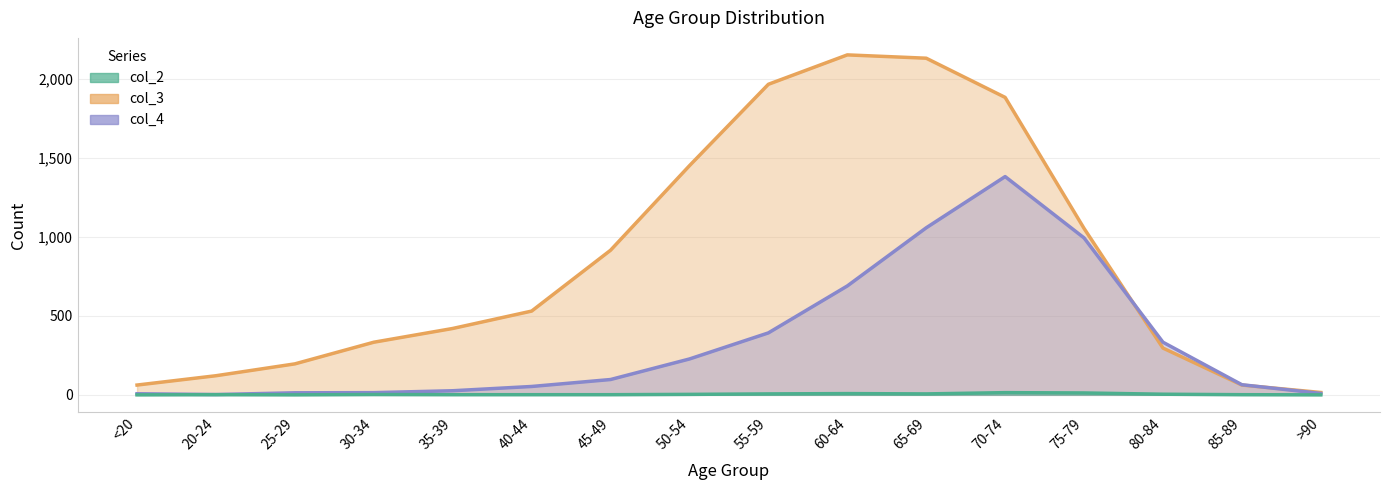

How many values in the col_2 series exceed 2?

7